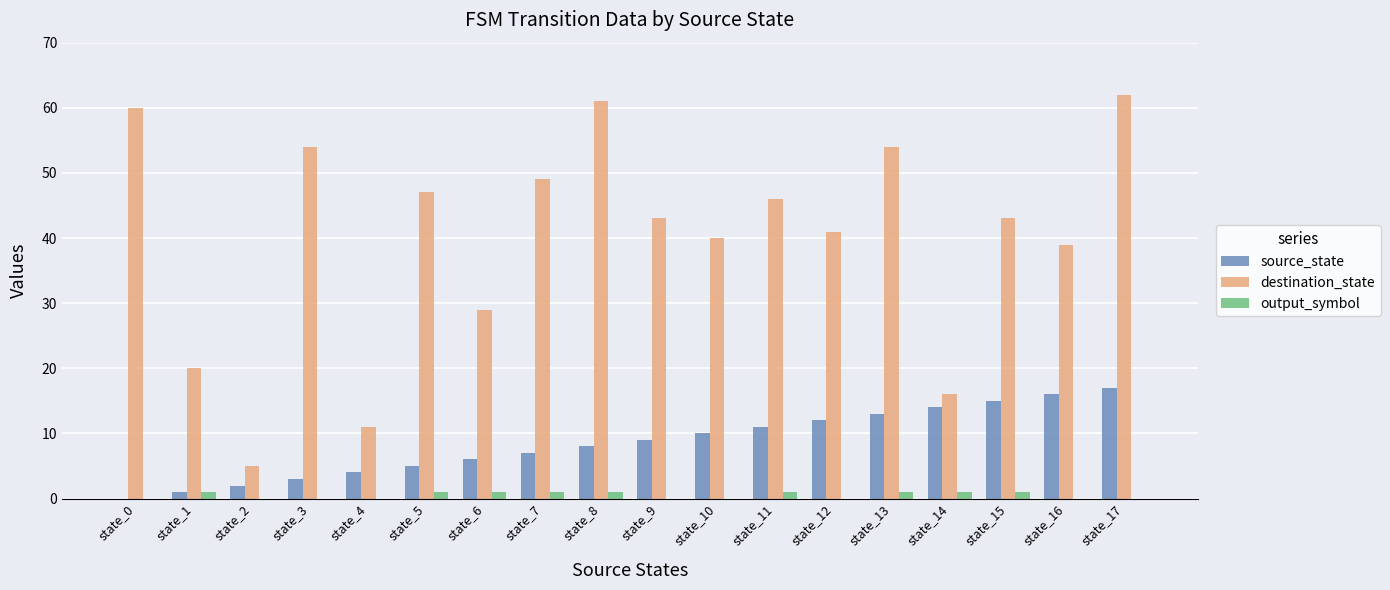

How many categories are shown in the chart?

18